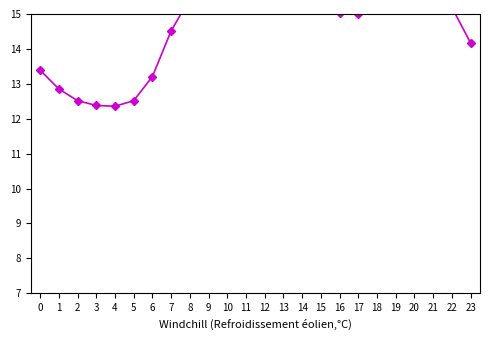

What is the ratio of the value at 22 to the value at 21?

0.9